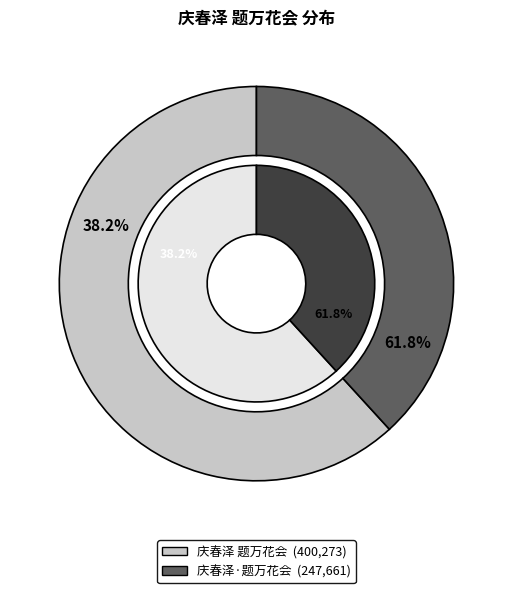

What is the largest slice in the pie chart?

庆春泽 题万花会